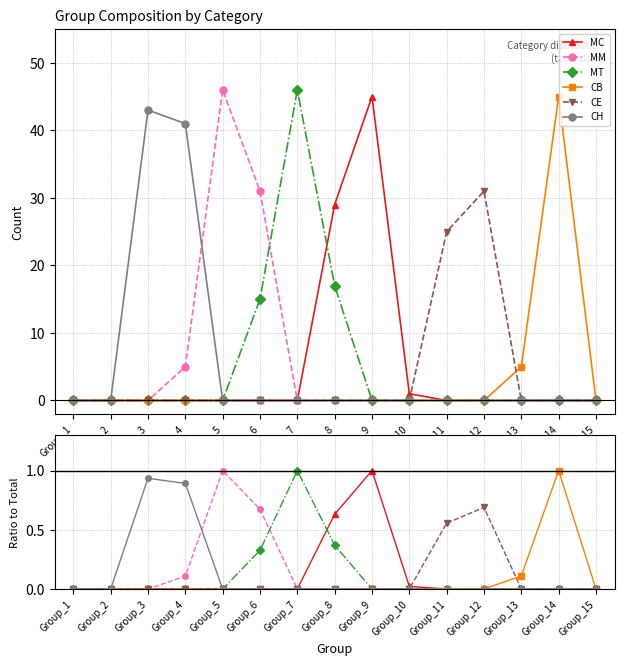

At which category does CH reach its first local peak?

Group_3